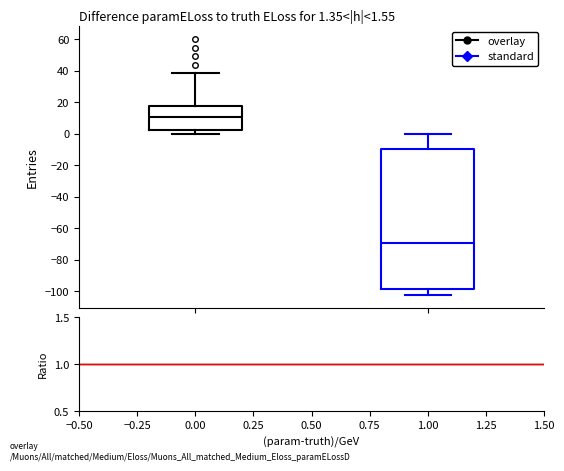

Which box is the tallest, from its lower edge to its upper edge?

y